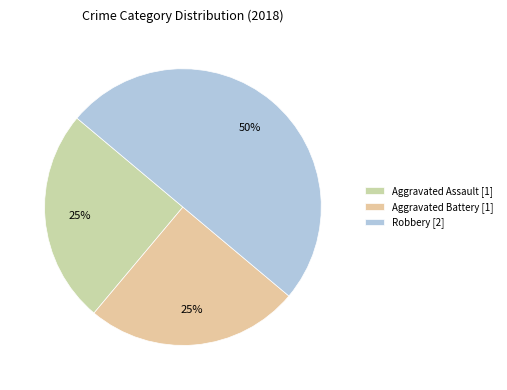

To the nearest percent, what is the combined percentage of Aggravated Battery and Aggravated Assault?

50%